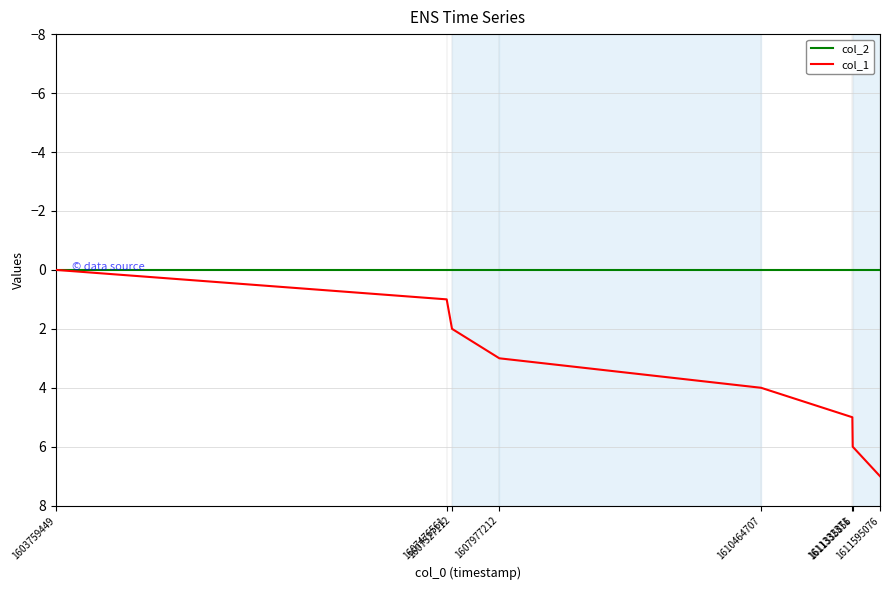

What is the difference between the maximum and minimum values in the col_1 series?

7